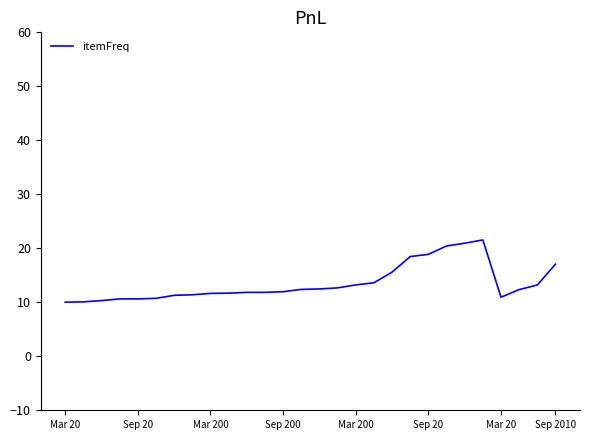

What is the difference between the maximum and minimum values?

11.5